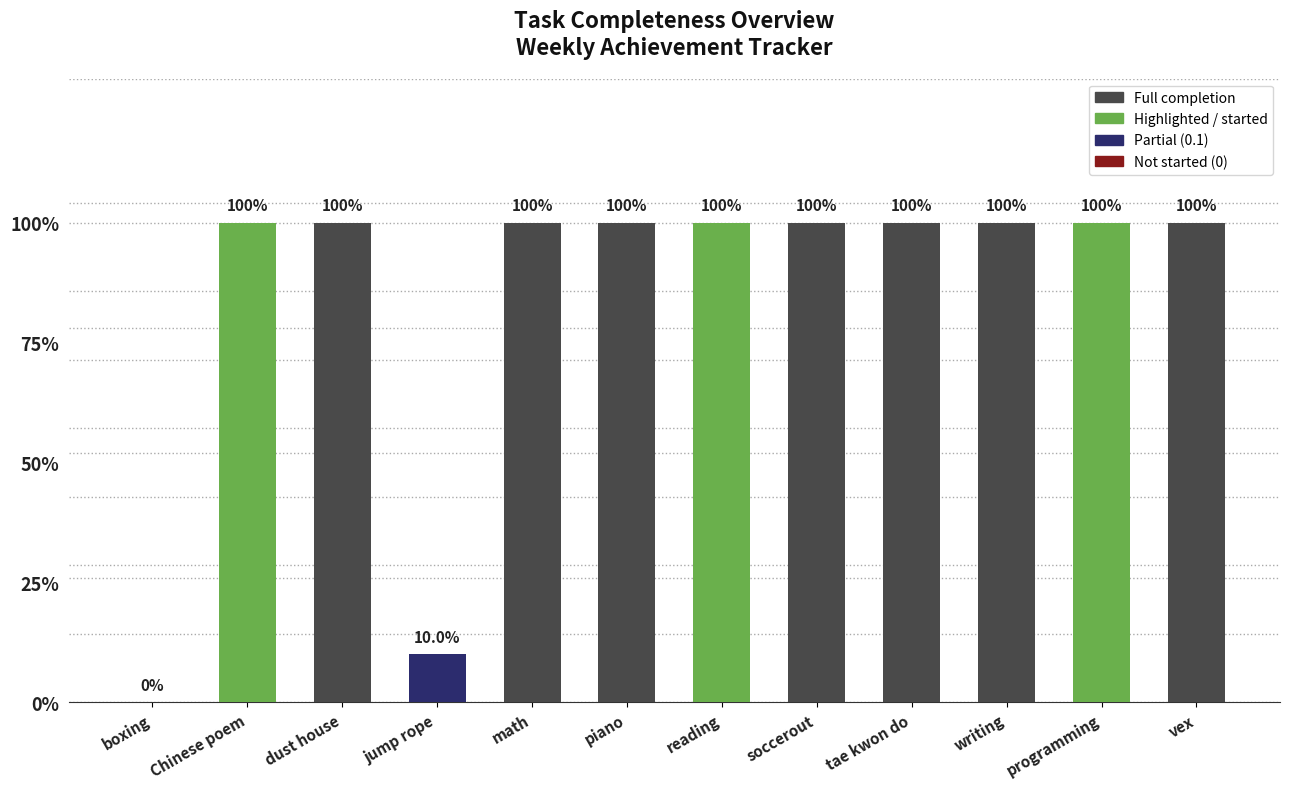

Are the bars horizontal?

No